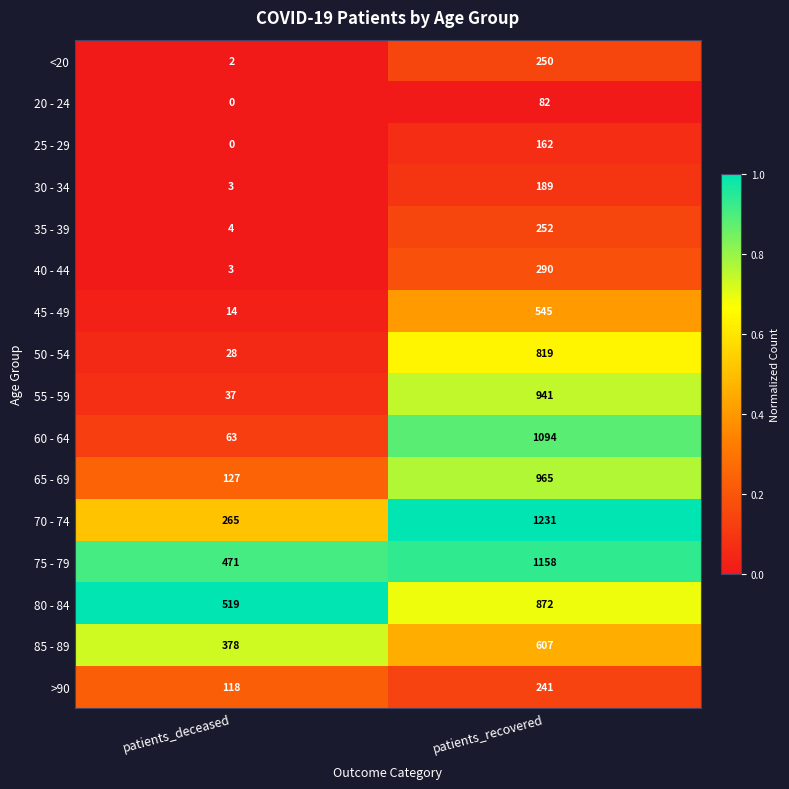

Which series changed the most between patients_deceased and patients_recovered?

60 - 64